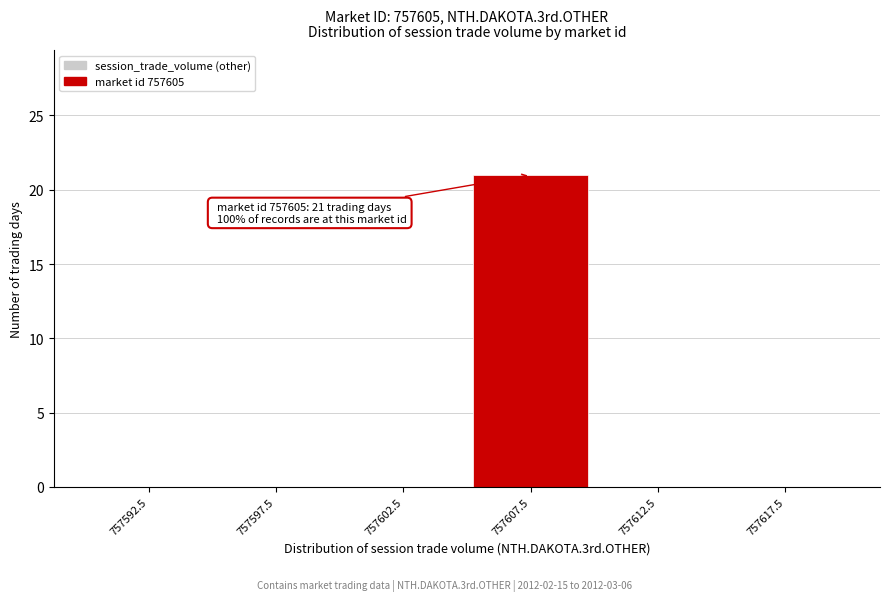

Reading left to right, extract all data points from this chart.

757592.5=0	757597.5=0	757602.5=0	757607.5=21	757612.5=0	757617.5=0